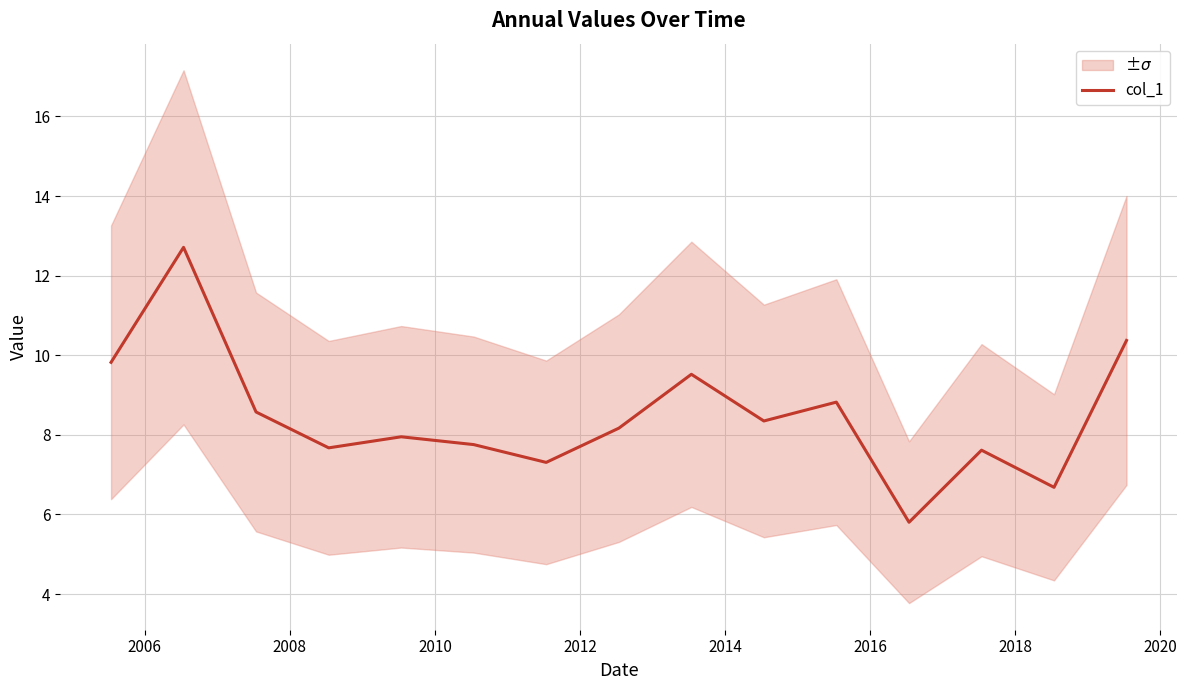

What is the minimum value for col_1?

5.8